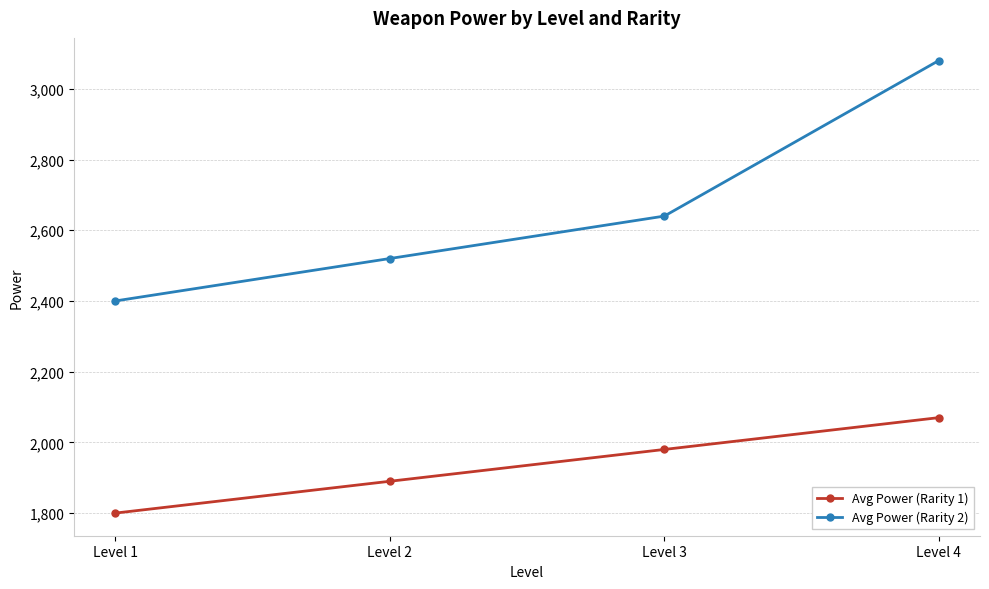

What is the difference between the Avg Power (Rarity 2) values at Level 4 and Level 2?

560